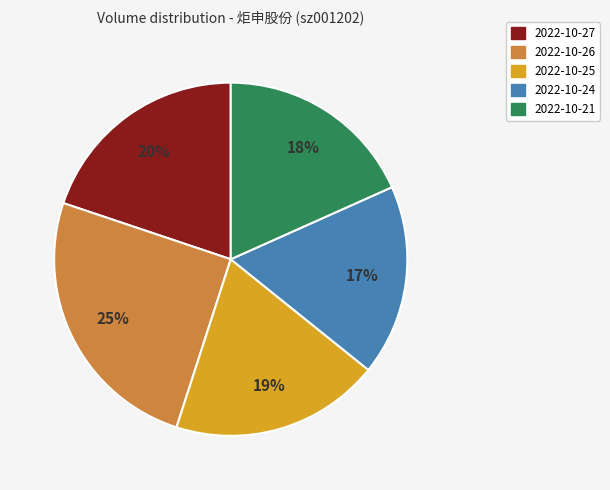

To the nearest percent, what portion does 2022-10-26 represent?

25%